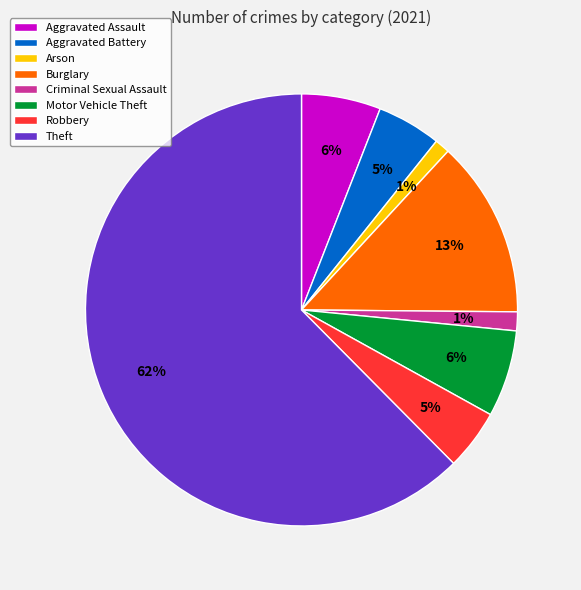

Is Aggravated Battery the majority of the pie?

No